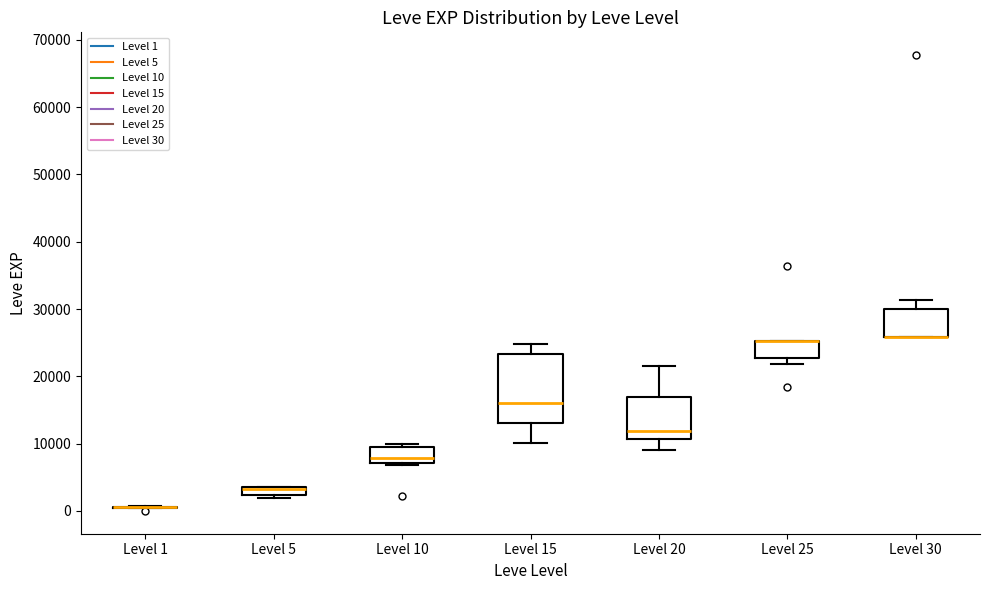

Where does the median line of the box for Level 10 sit on the y-axis? The values are not printed on the chart, so give them approximately, as read against the axis.

8000